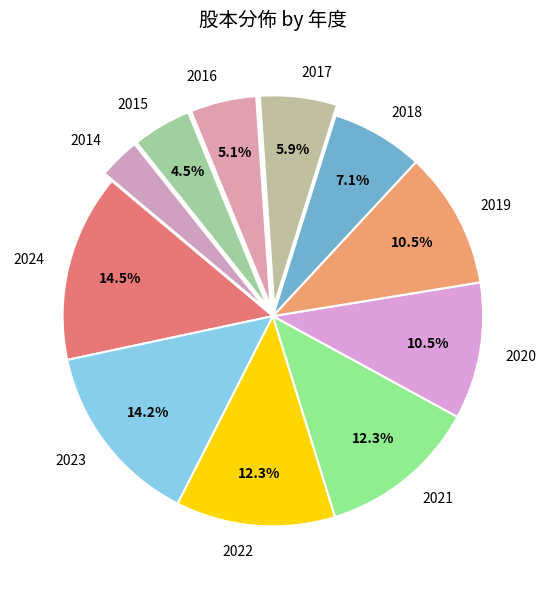

Is the sum of 2016 and 2020 greater than half?

No